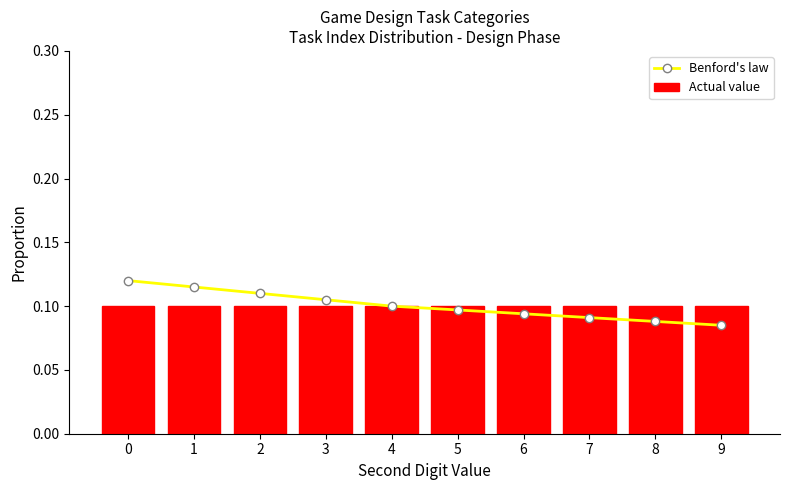

Where is Benford's law nearest to the value 0?

9